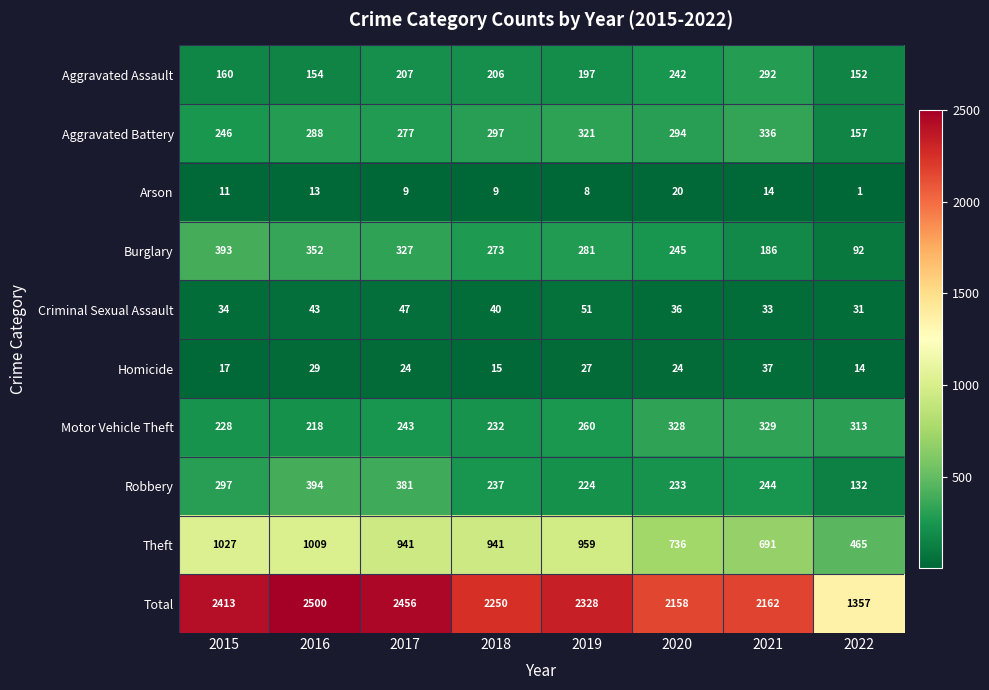

Which series has the widest spread of values?

Total